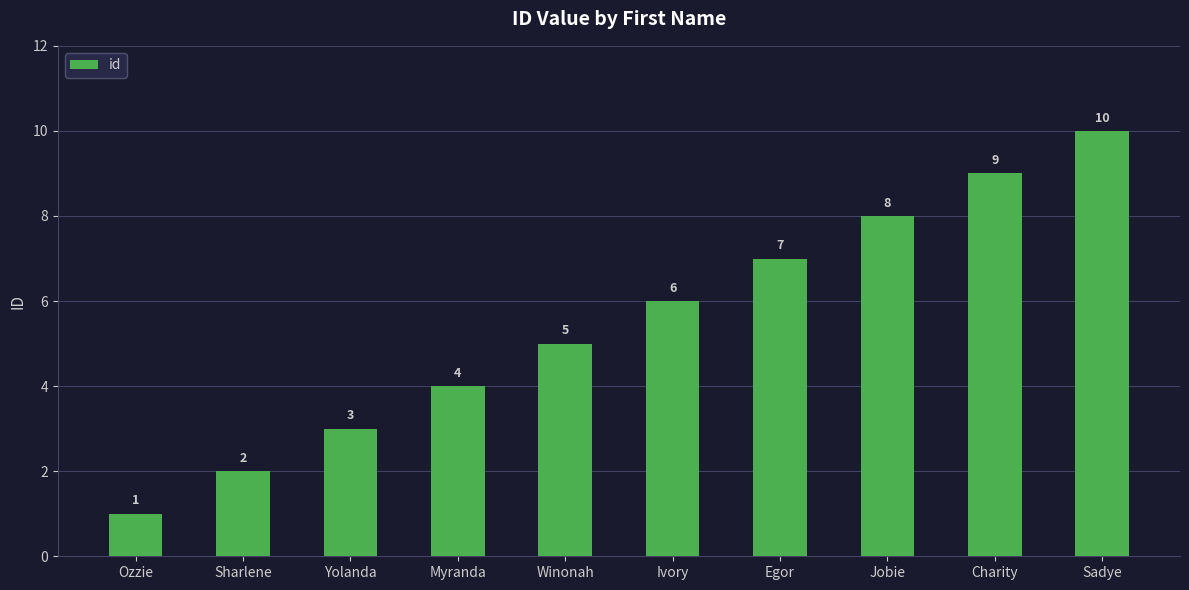

Rank the categories by value from lowest to highest.

Ozzie, Sharlene, Yolanda, Myranda, Winonah, Ivory, Egor, Jobie, Charity, Sadye